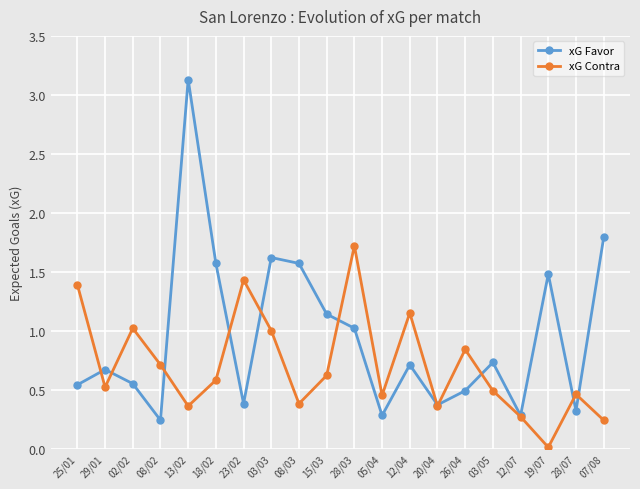

Is this an area chart (filled region under the line)?

No